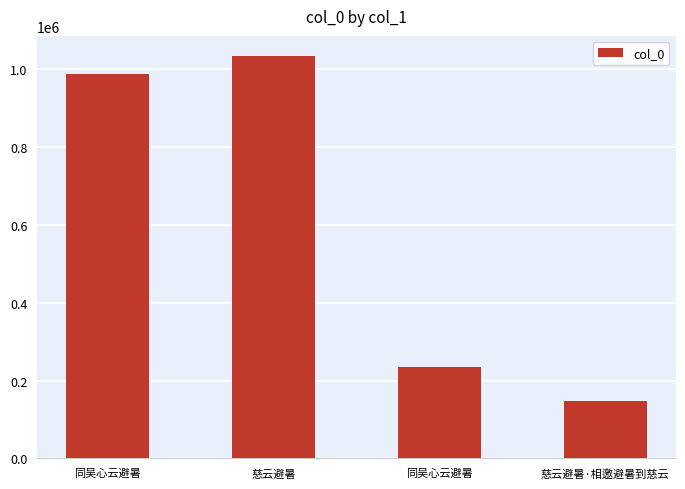

What is the label of the 3rd bar from the right?

慈云避暑